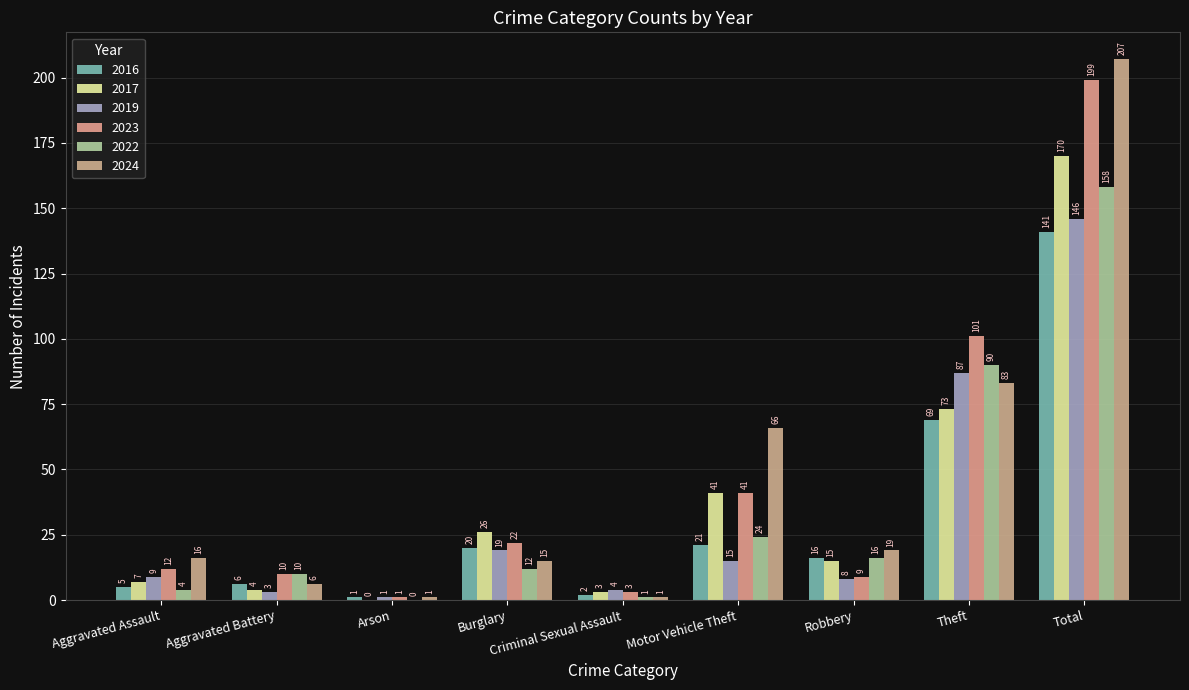

What is the difference between the 2023 values at Aggravated Battery and Aggravated Assault?

2